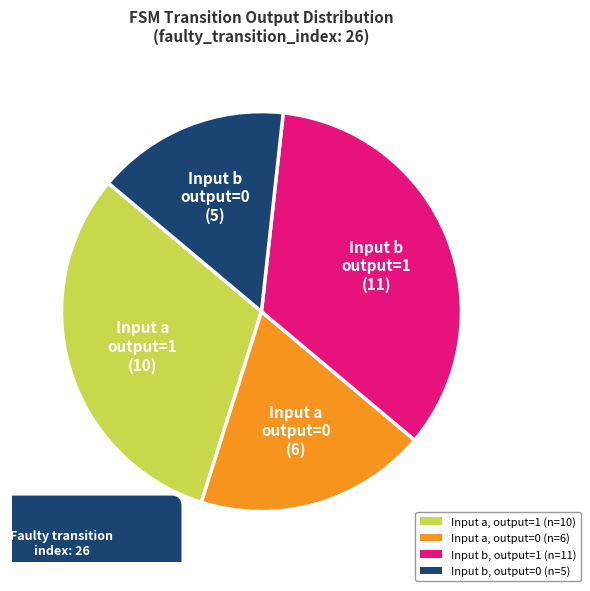

Is there a majority slice in this chart?

No